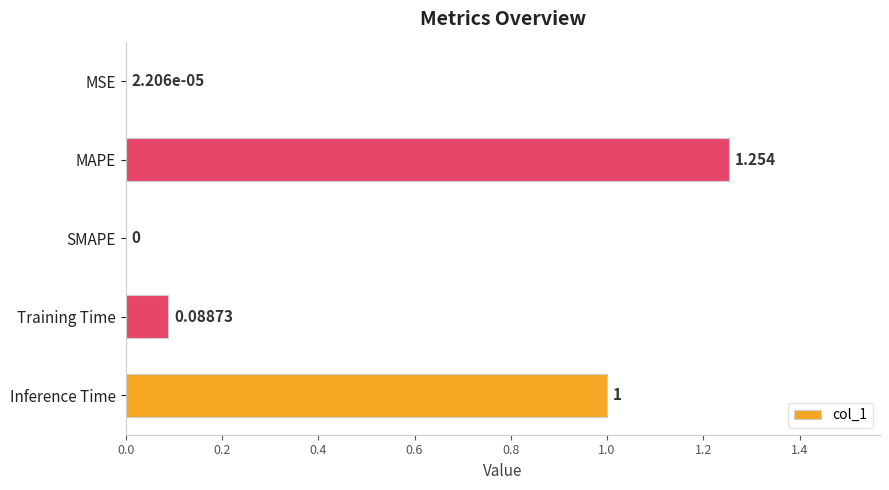

Between Inference Time and MAPE, which is larger?

MAPE